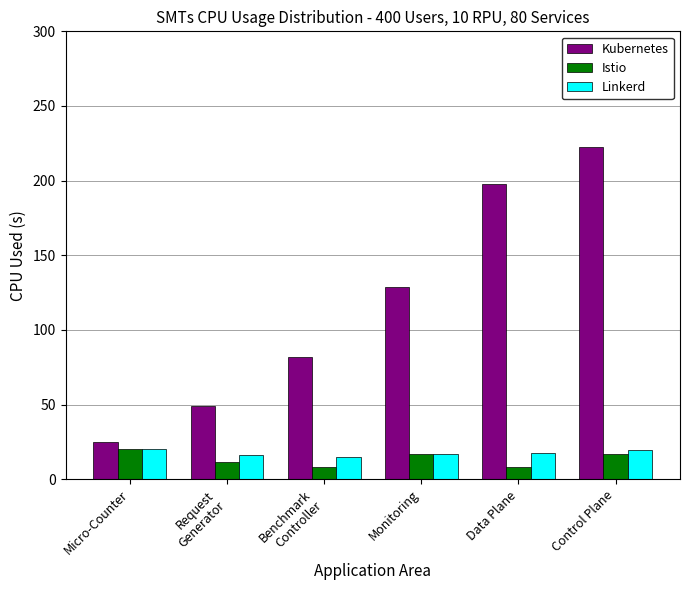

At which label does Kubernetes reach its peak?

Control Plane